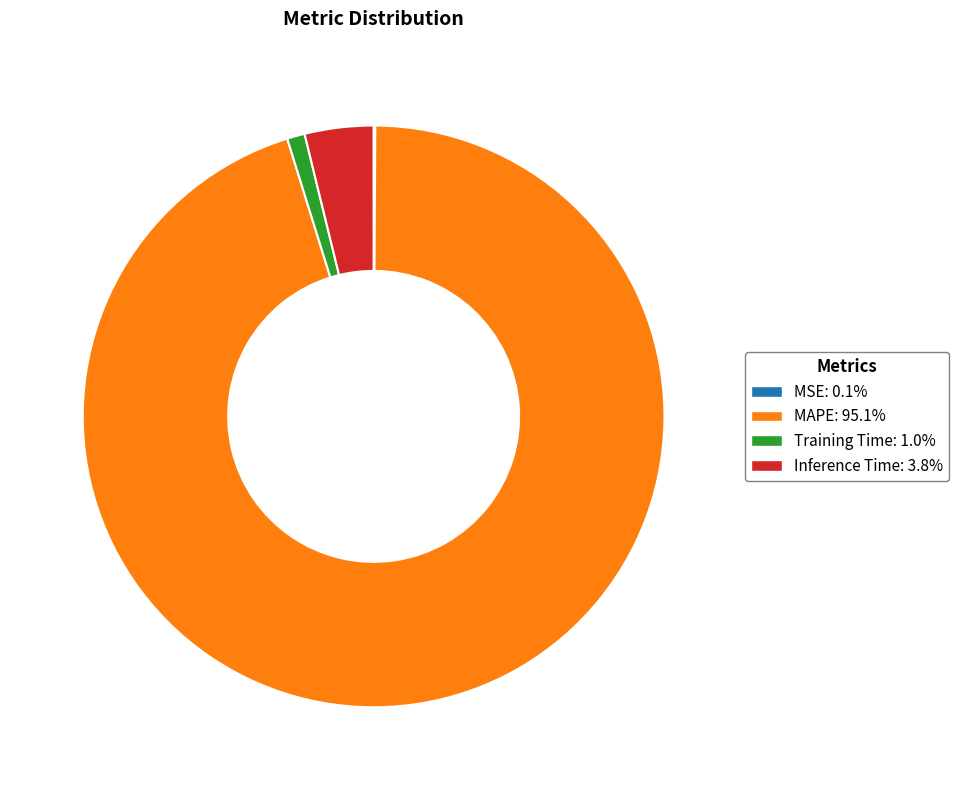

Approximately how many times larger is the value at MAPE compared to Inference Time?

24.9